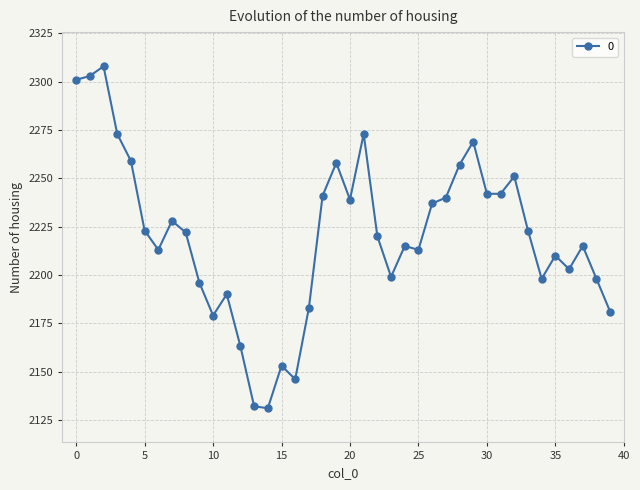

True or false: the data has more than 1 interior local peaks.

True